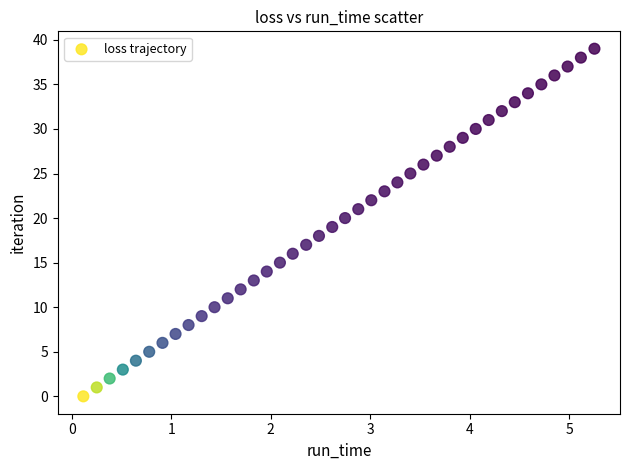

What is the range of Y values (max minus min)?

39